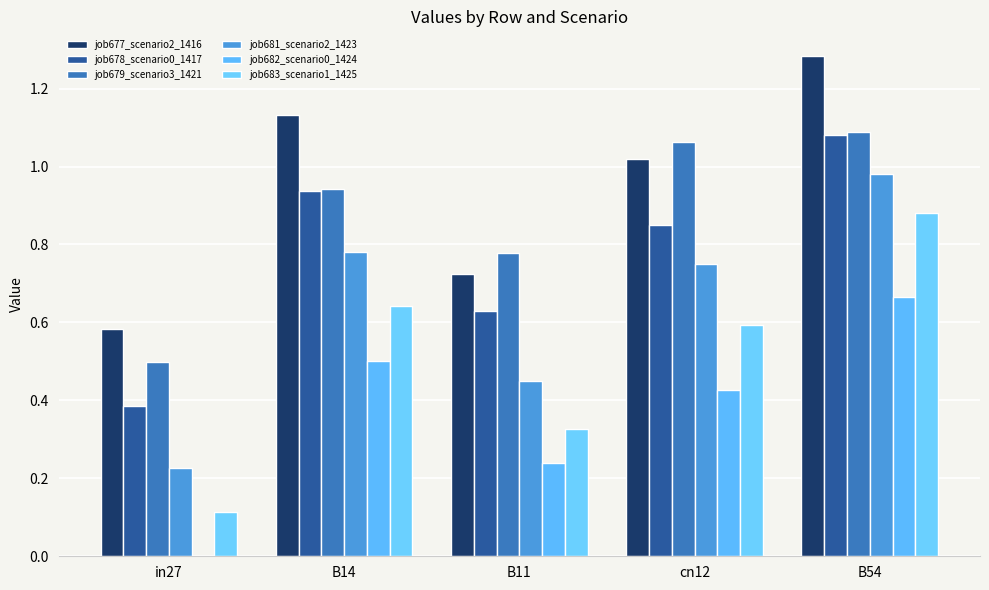

Are the bars horizontal?

No